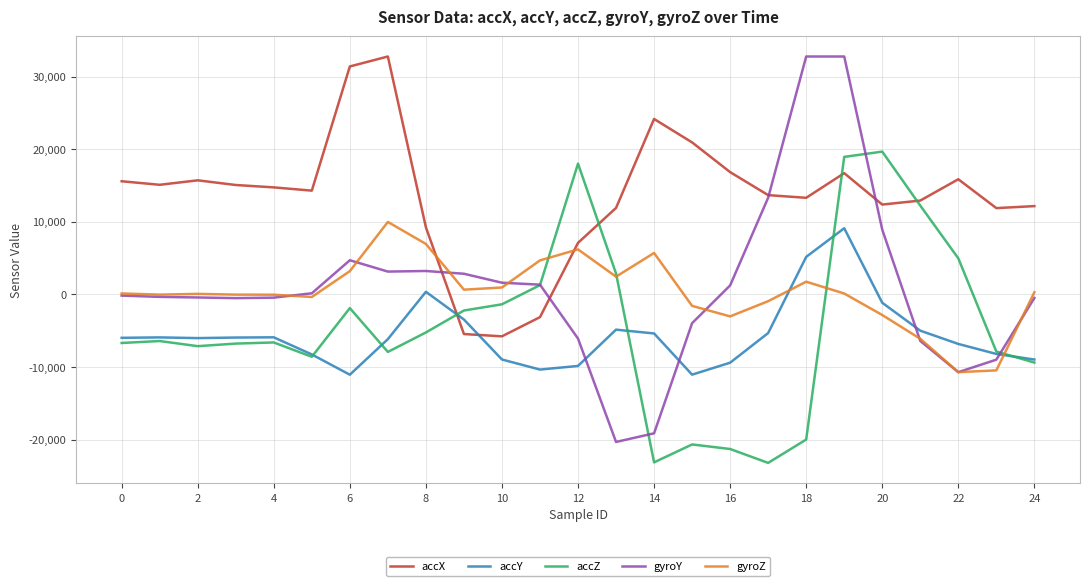

Count the number of data series in this chart.

5